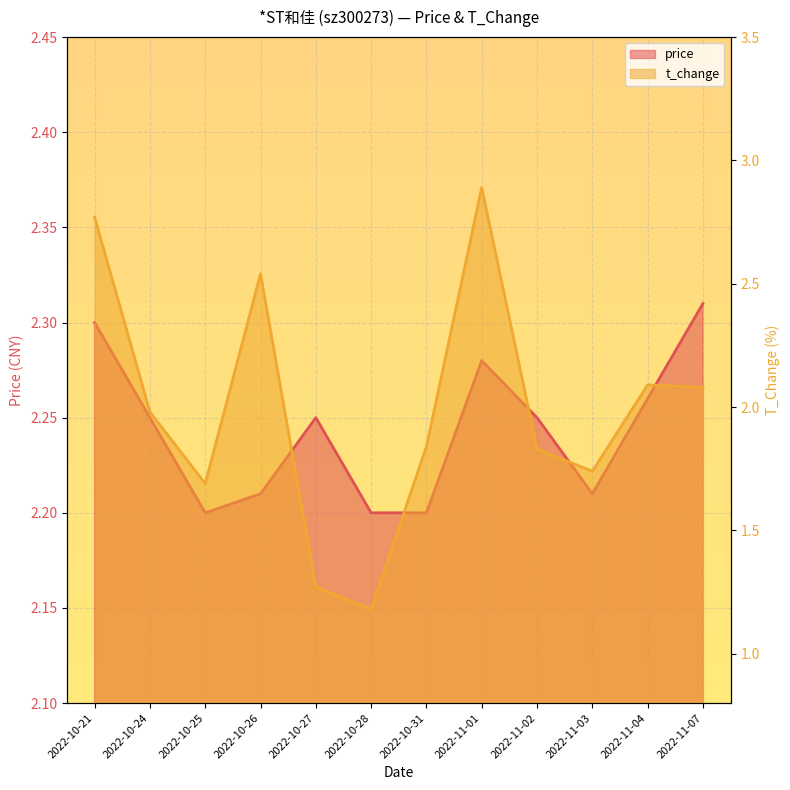

What is the sum of the price values at 2022-10-28 and 2022-10-25?

4.4